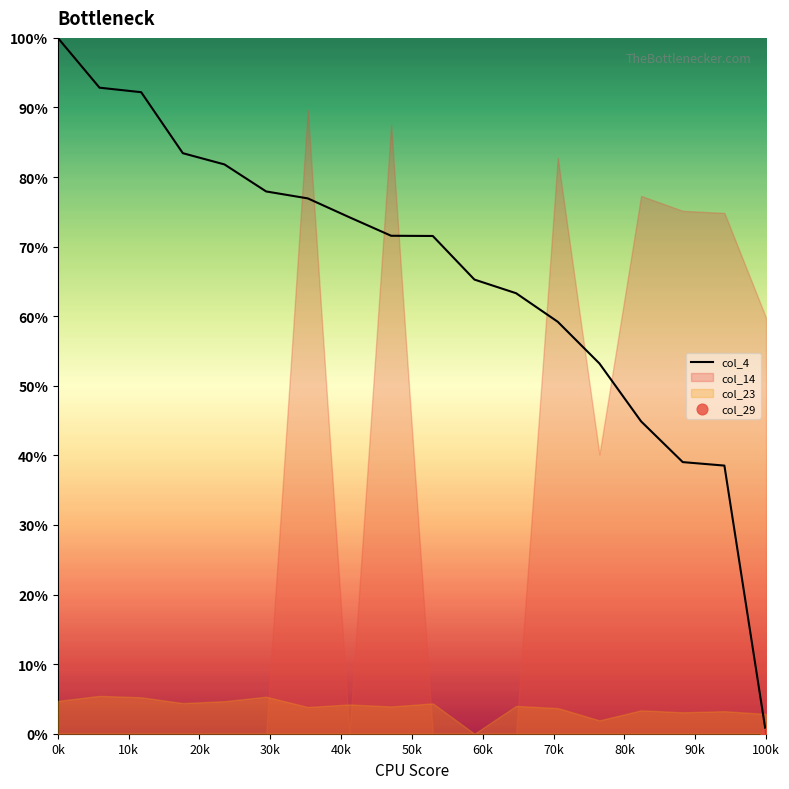

At which label does col_4 reach its peak?

0k